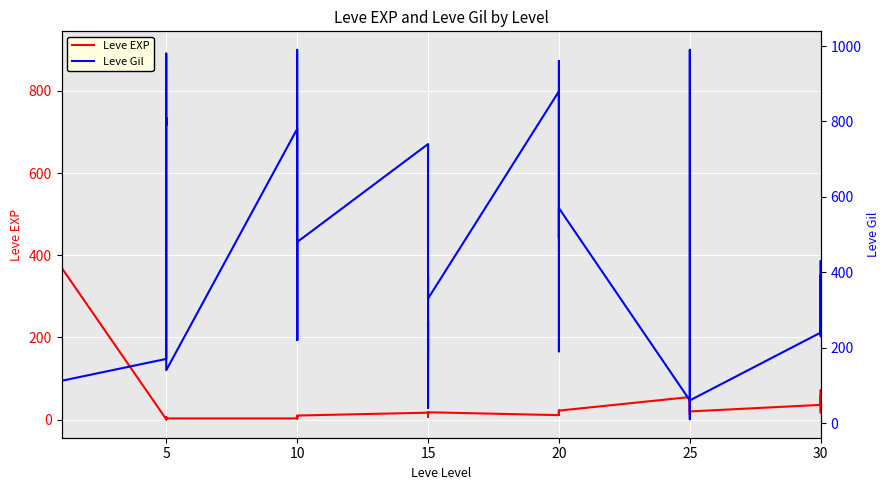

How many lines are shown in the chart?

2